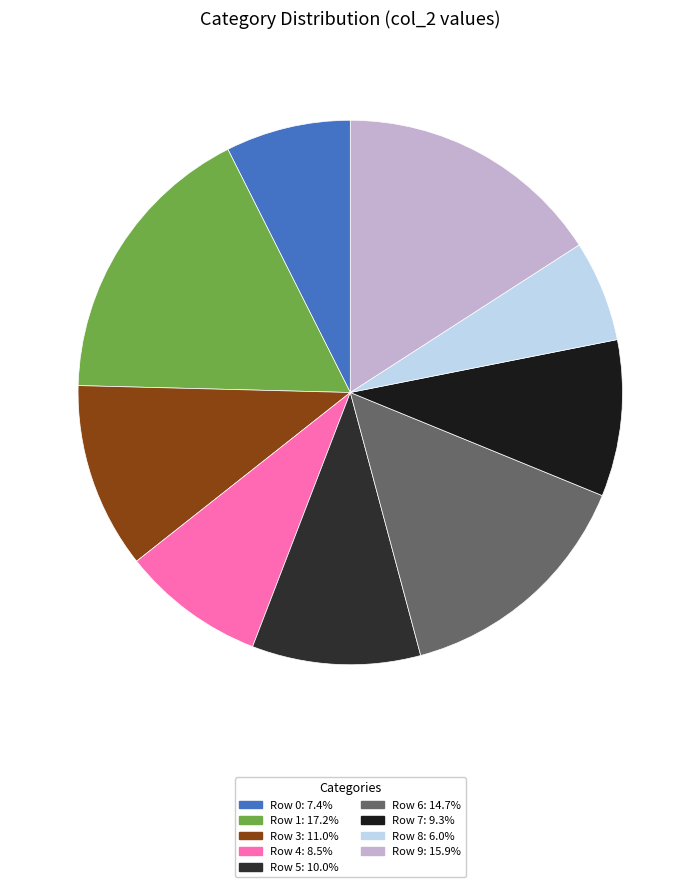

Is there a majority slice in this chart?

No